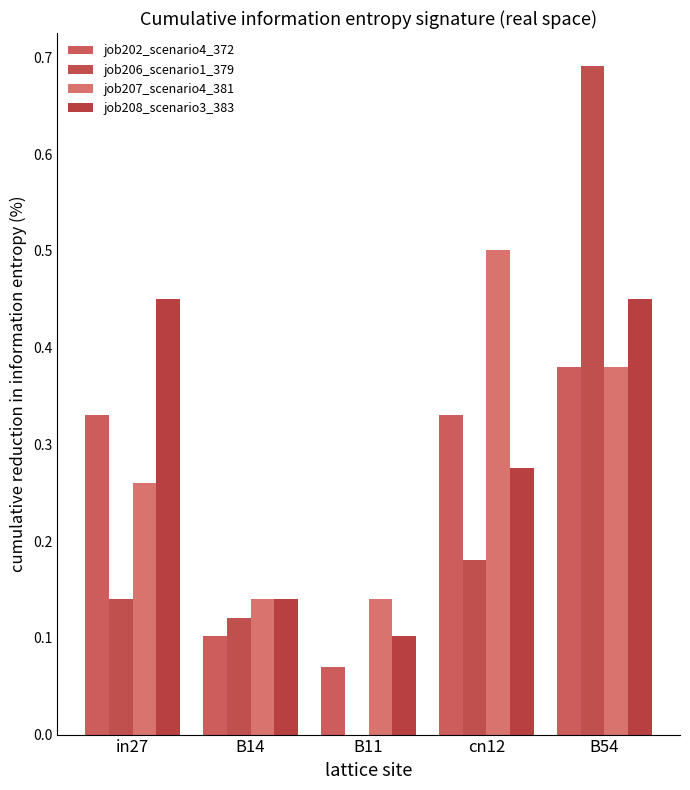

At which label is job202_scenario4_372 closest to 0?

B11